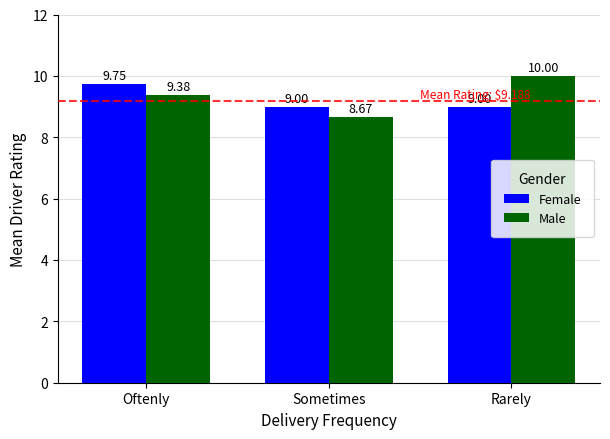

List the series in order of their overall mean, highest first.

Male, Female